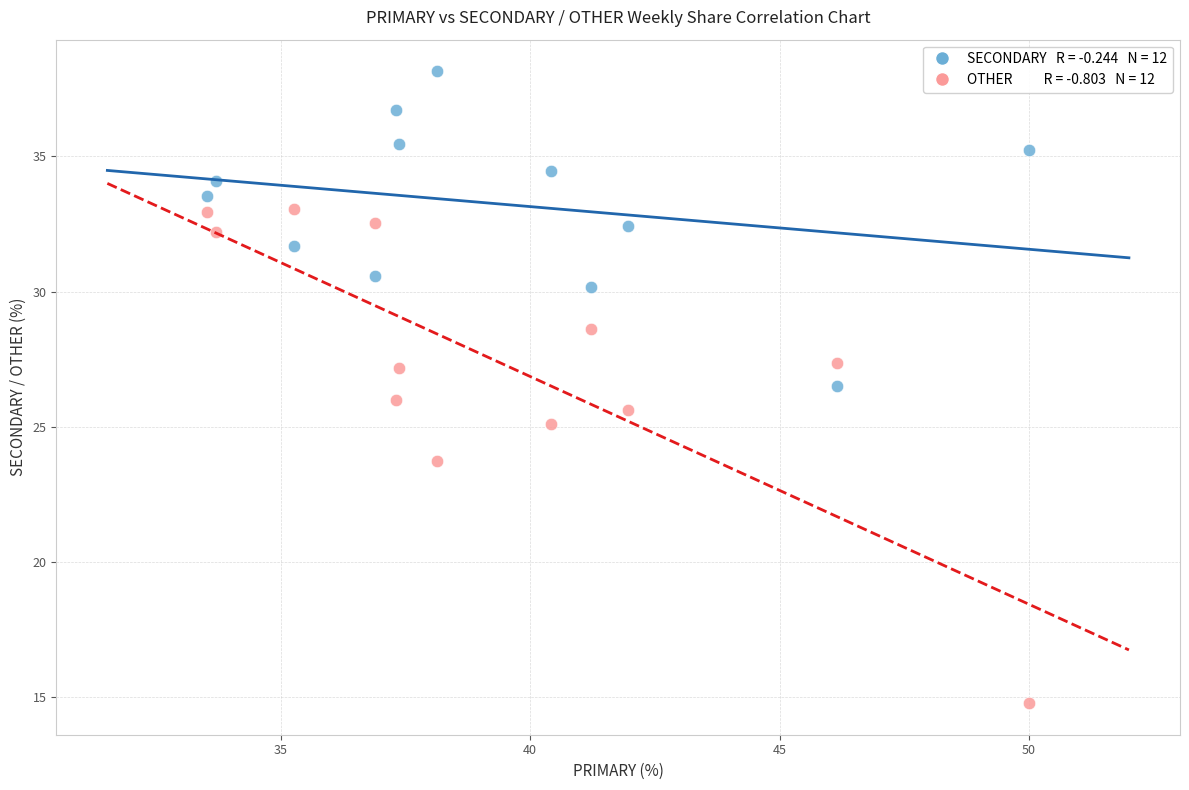

Across all data points, what is the range of X values (max minus min)?

16.5